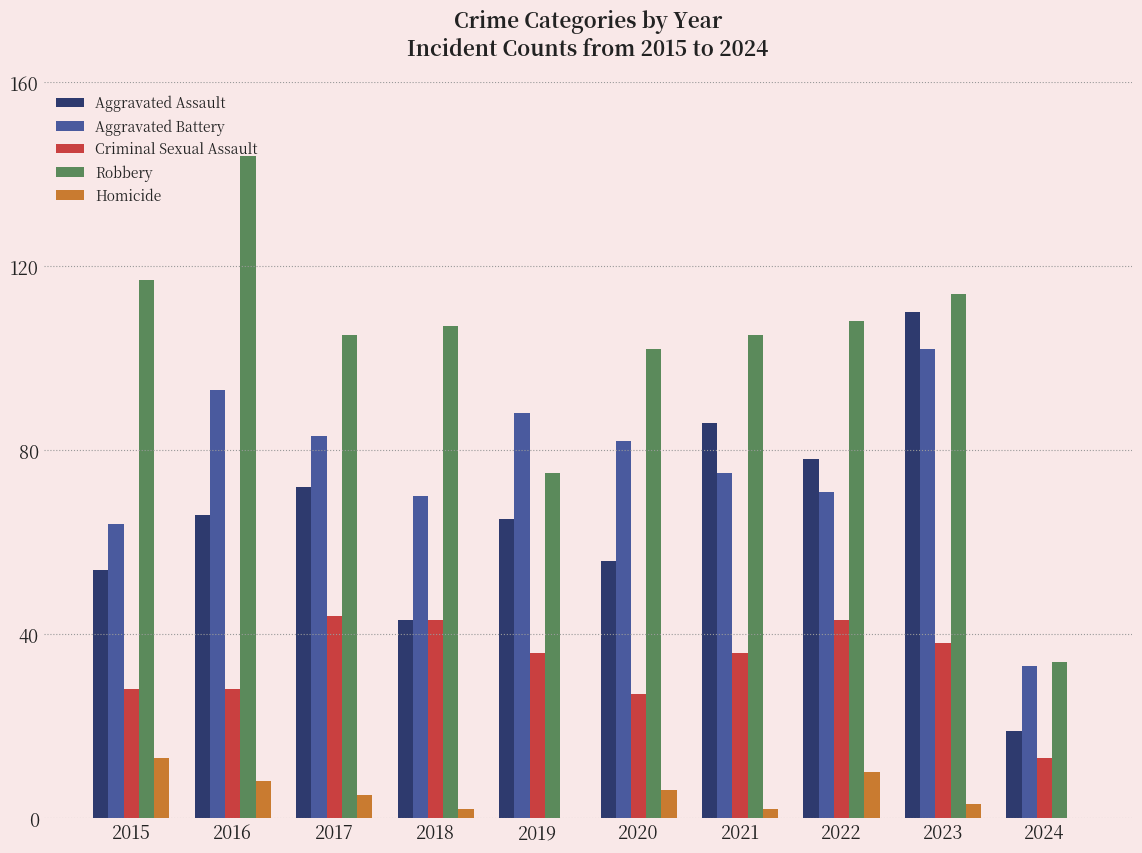

Is it true that Aggravated Assault equals 183 at 2023?

False